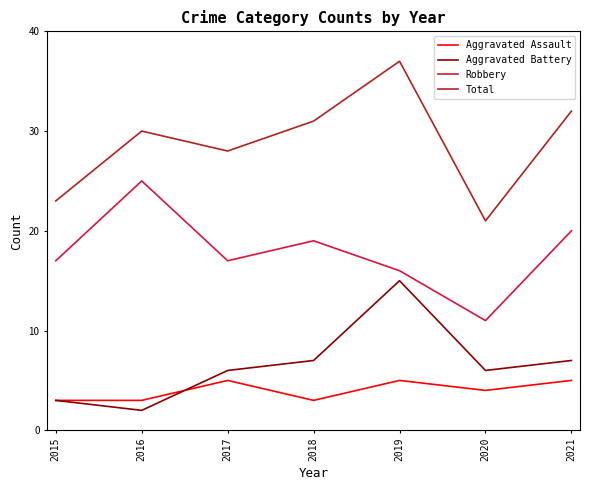

What is the approximate value of Aggravated Assault at 2015?

3